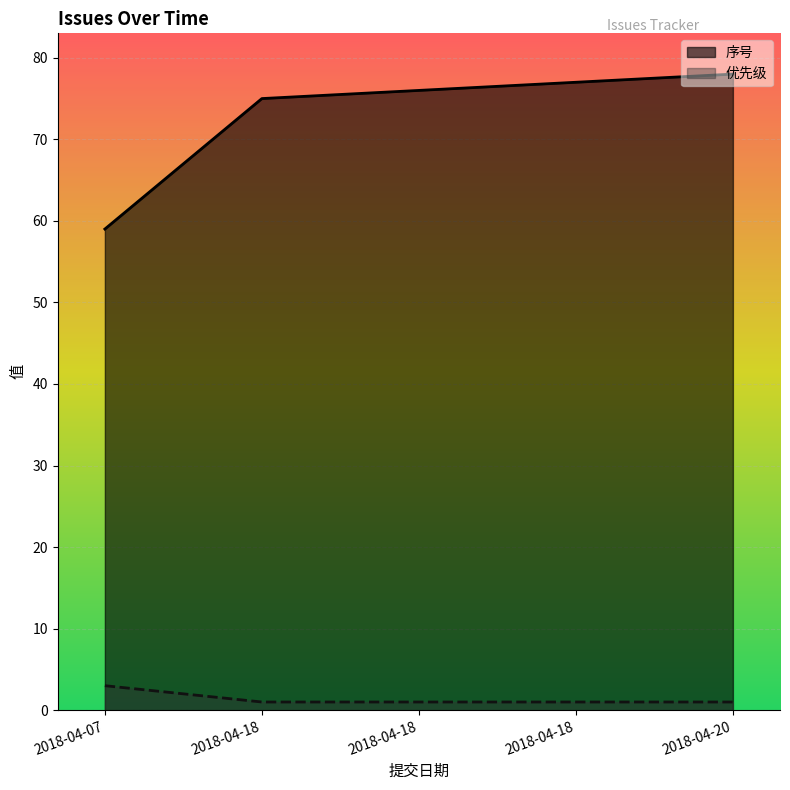

At which category is the sum across all series the highest?

2018-04-20